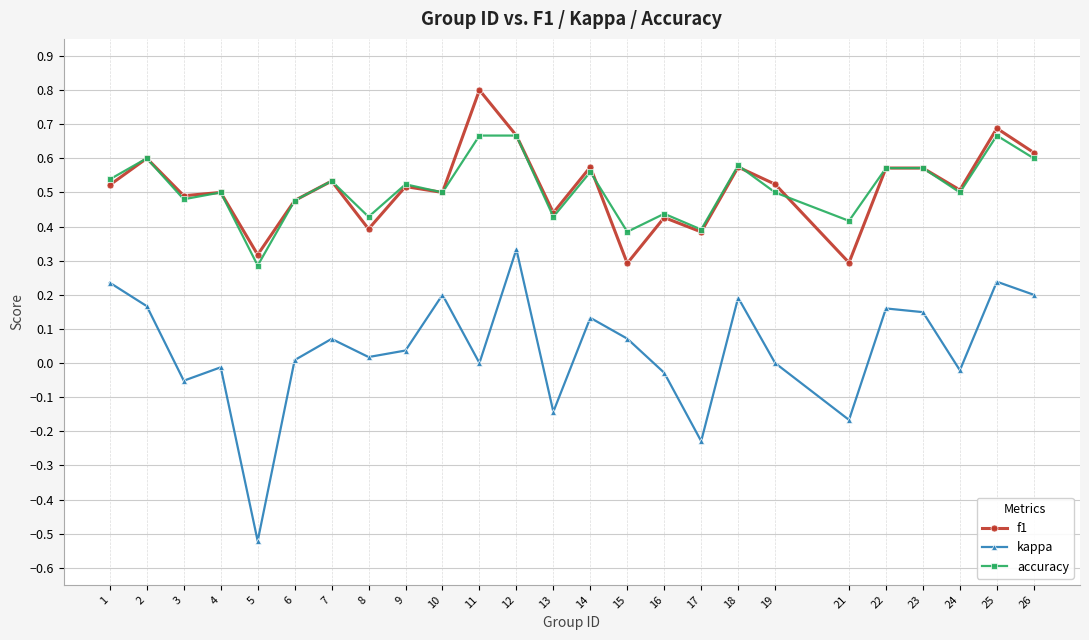

True or false: accuracy and kappa intersect in this chart.

False